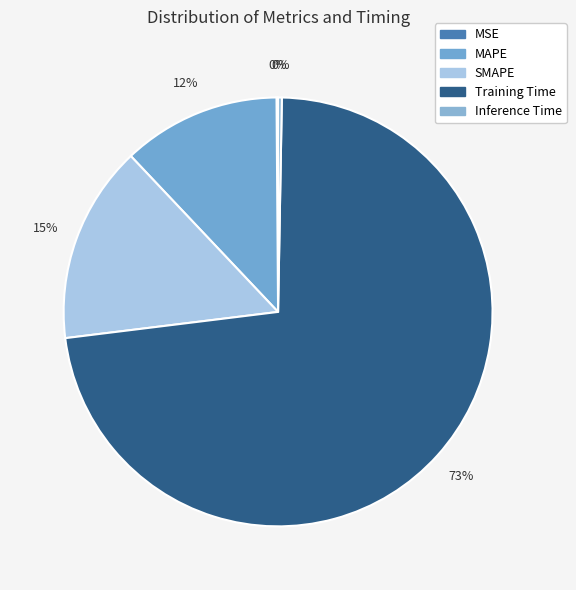

How many segments does this pie chart have?

5